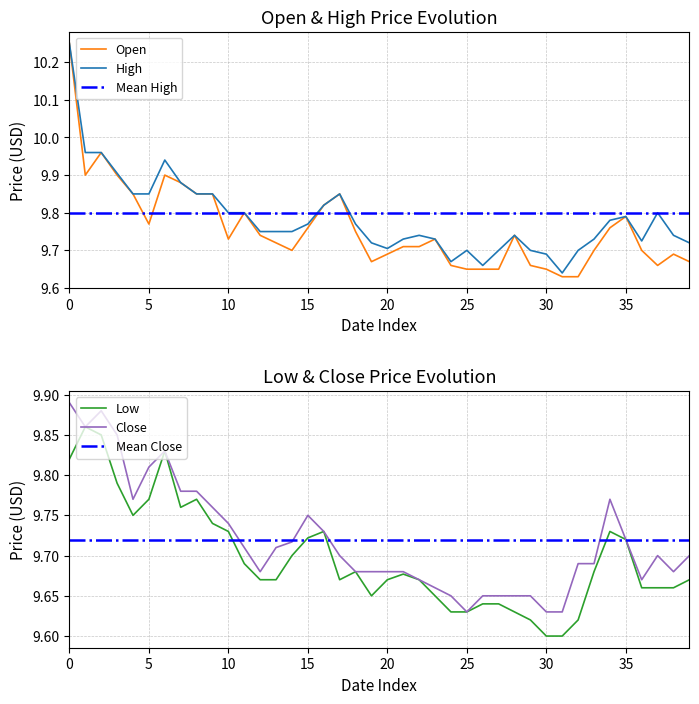

True or false: Open has a value of 4.1 at 10.

False